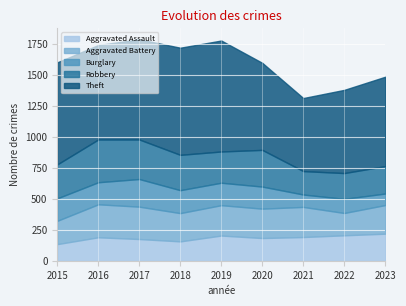

At which category does Aggravated Battery reach its first local peak?

2016